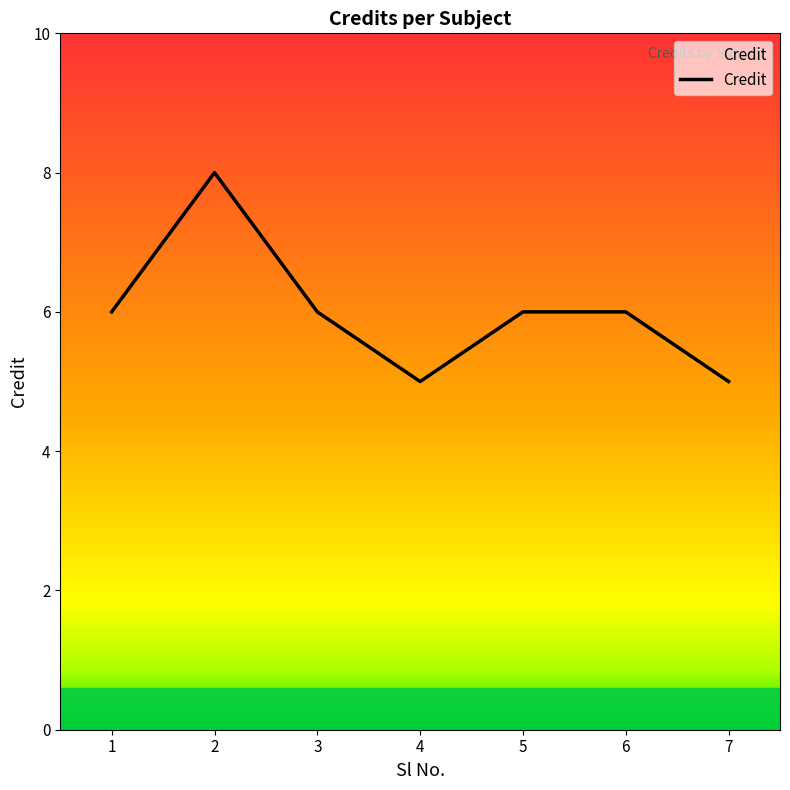

Reading right to left, transcribe all the data shown in this chart.

7=5	6=6	5=6	4=5	3=6	2=8	1=6